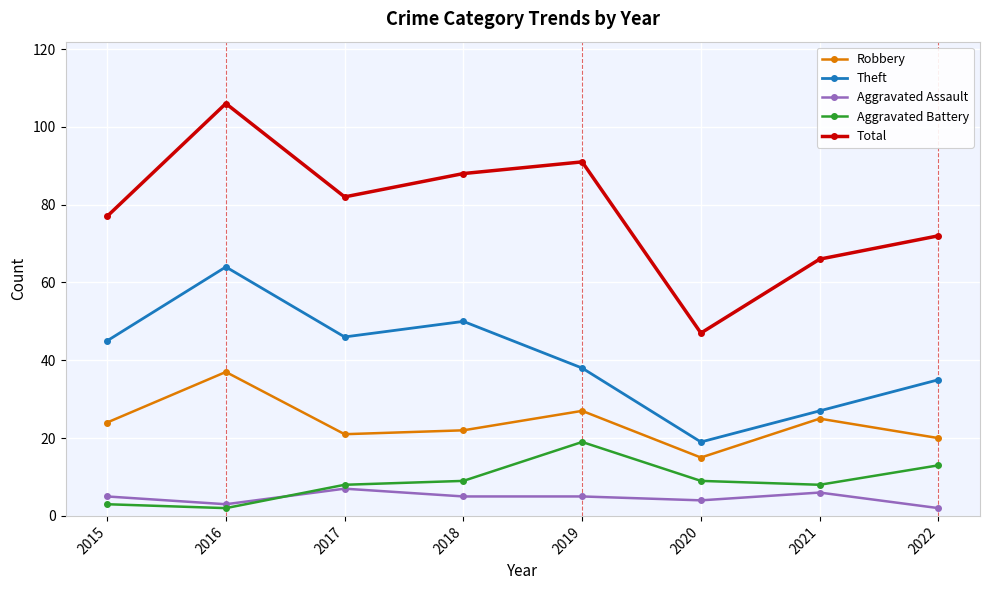

Which series changed the most between 2020 and 2022?

Total